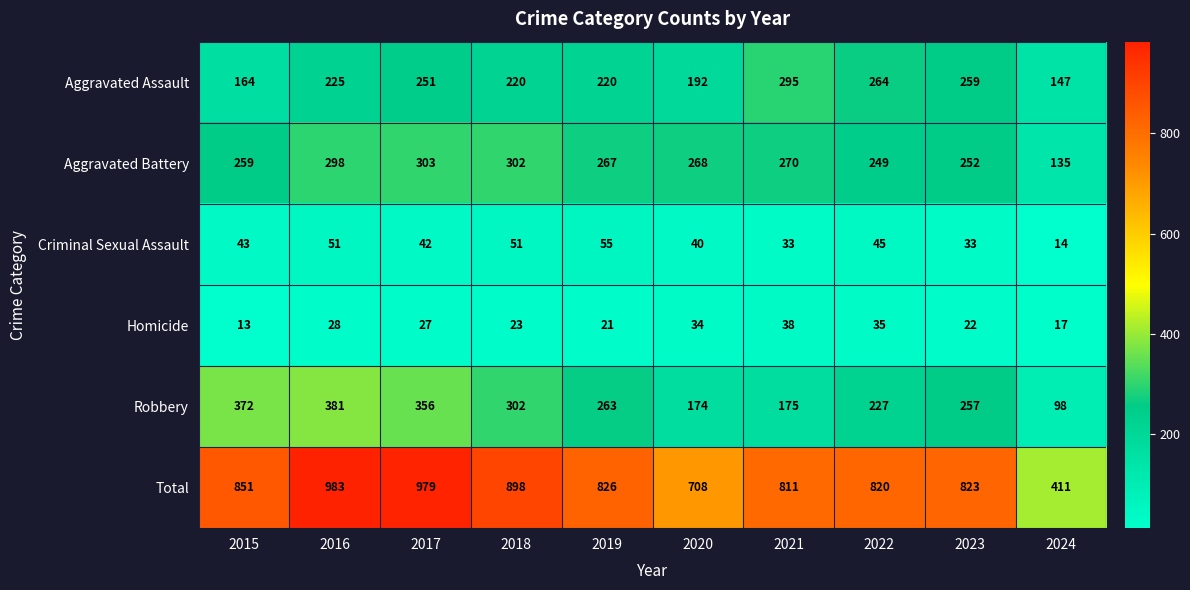

Rank the series by their maximum value, from lowest to highest.

Homicide, Criminal Sexual Assault, Aggravated Assault, Aggravated Battery, Robbery, Total